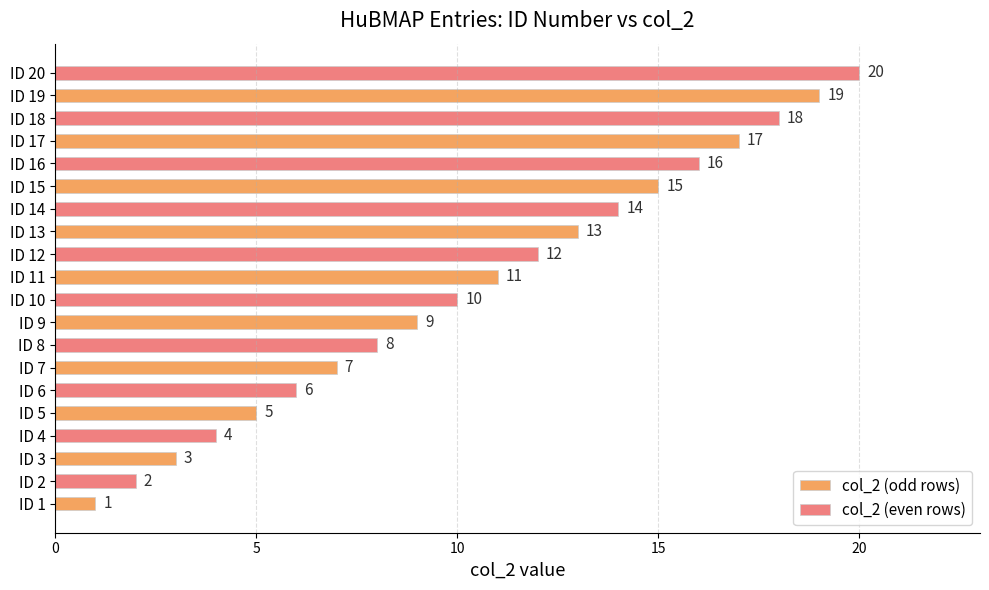

Which series has the largest total across all categories?

col_2 (even rows)